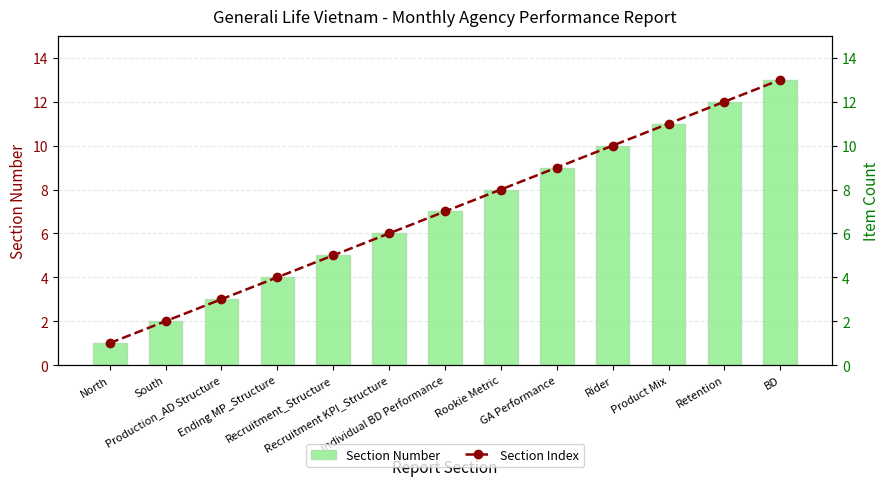

Reading left to right, what are all the values shown in this chart?

Section Number: North=1	South=2	Production_AD Structure=3	Ending MP_Structure=4	Recruitment_Structure=5	Recruitment KPI_Structure=6	Individual BD Performance=7	Rookie Metric=8	GA Performance=9	Rider=10	Product Mix=11	Retention=12	BD=13
Section Index: North=1	South=2	Production_AD Structure=3	Ending MP_Structure=4	Recruitment_Structure=5	Recruitment KPI_Structure=6	Individual BD Performance=7	Rookie Metric=8	GA Performance=9	Rider=10	Product Mix=11	Retention=12	BD=13